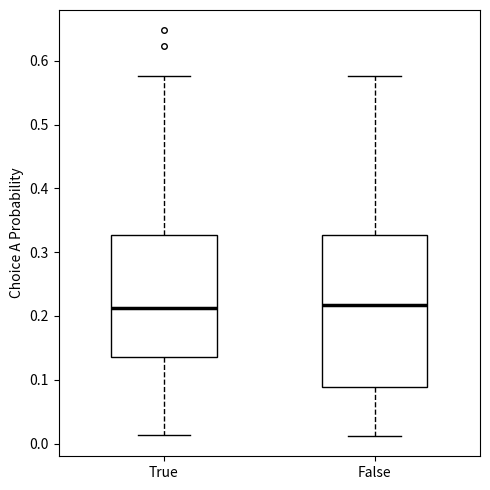

Where does the upper whisker of the box for False end on the y-axis? The values are not printed on the chart, so give them approximately, as read against the axis.

0.58